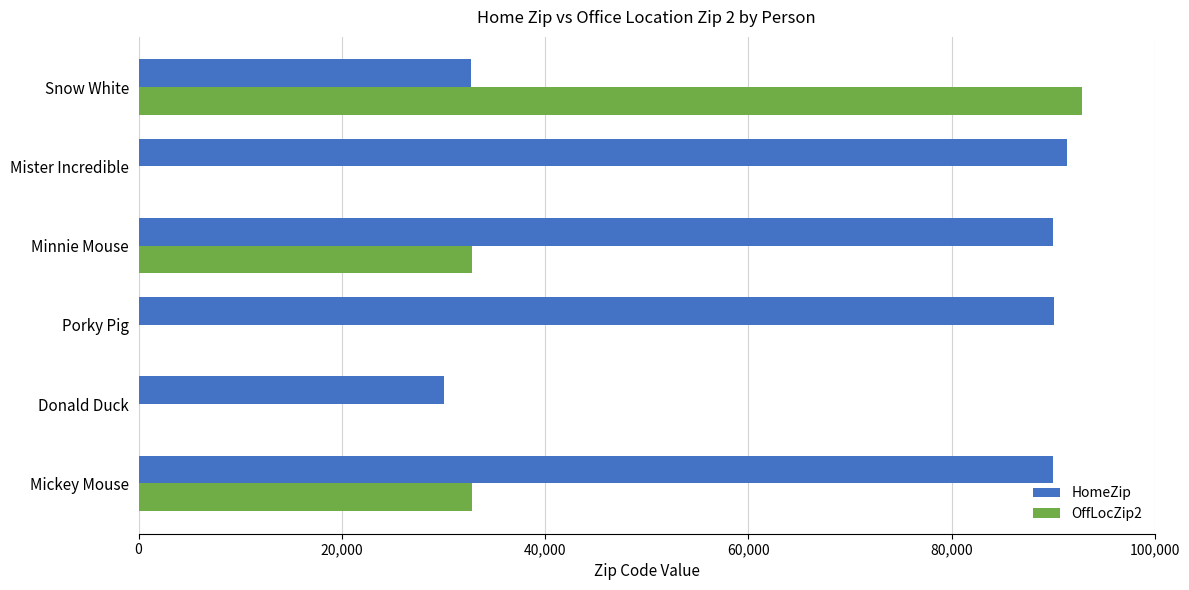

What is the maximum value for HomeZip?

91311